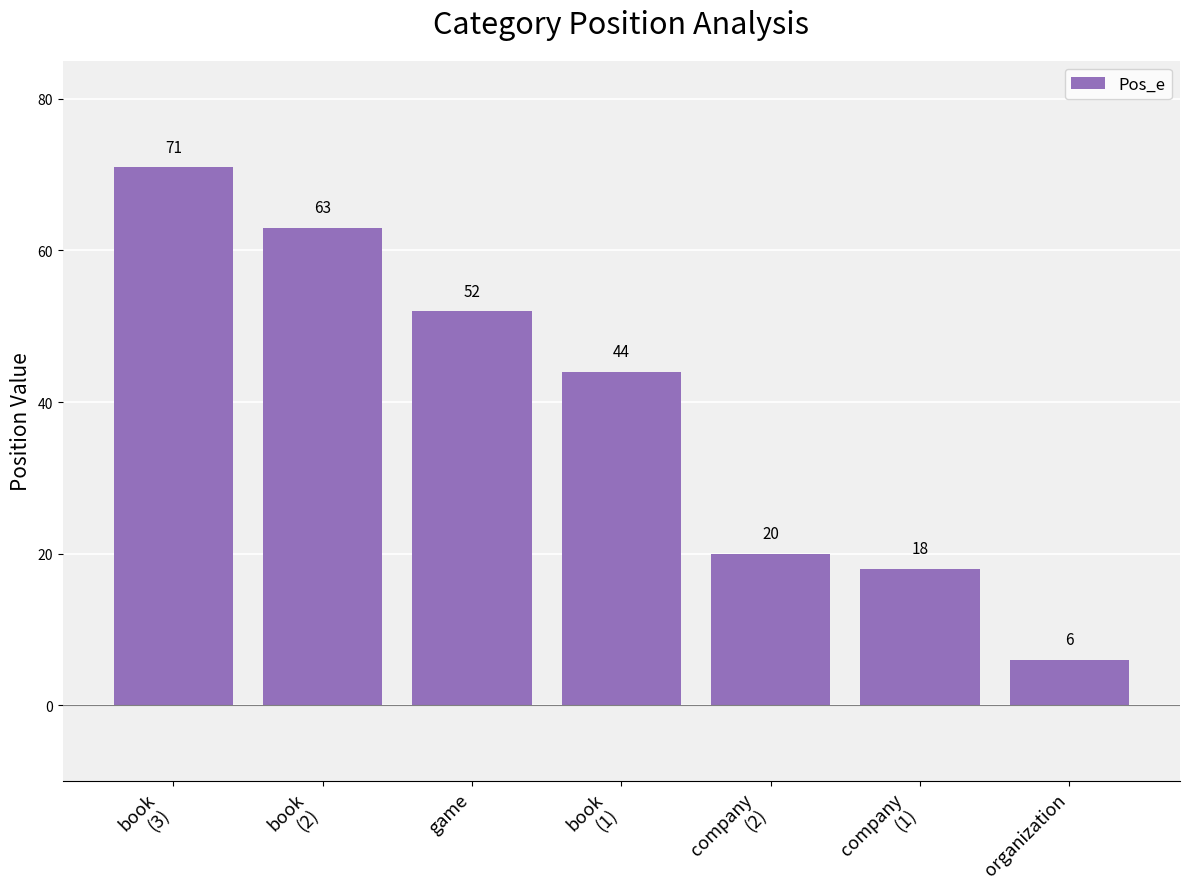

What is the greatest value displayed?

71